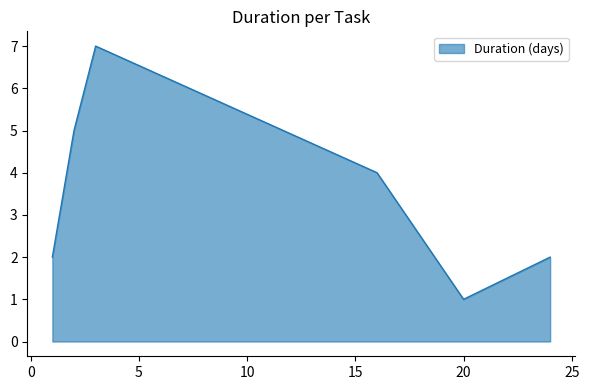

True or false: the data has more than 2 interior local peaks.

False